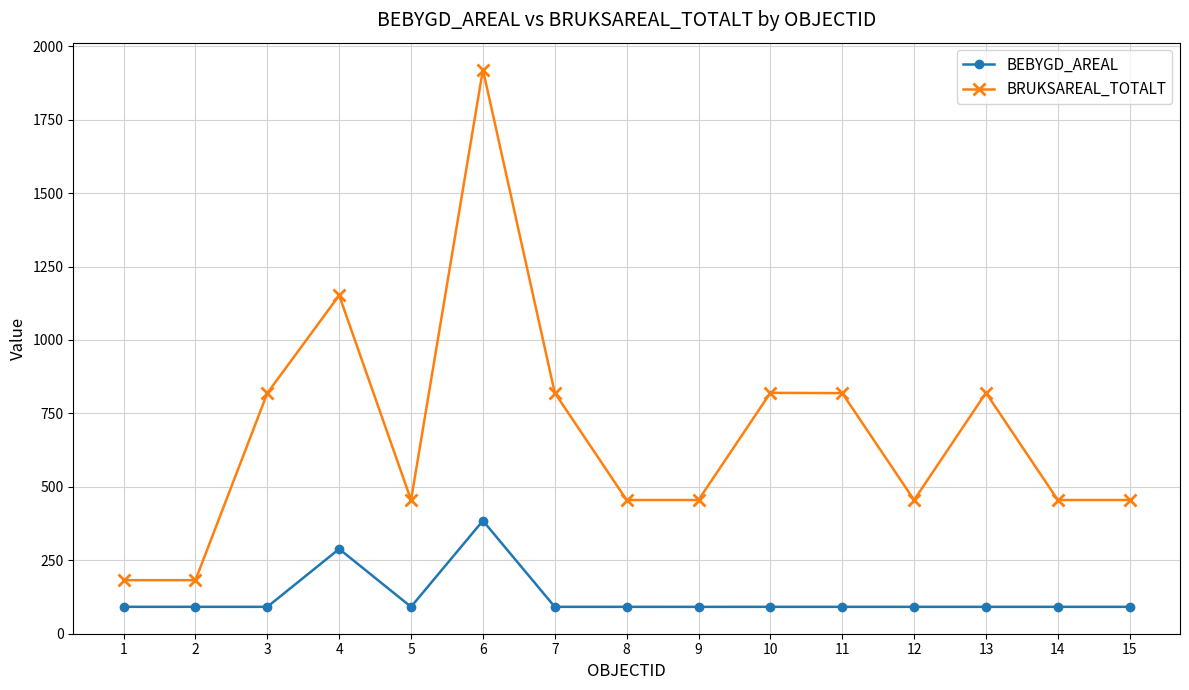

What is the difference between the second highest and second lowest values in the BEBYGD_AREAL series?

197.2